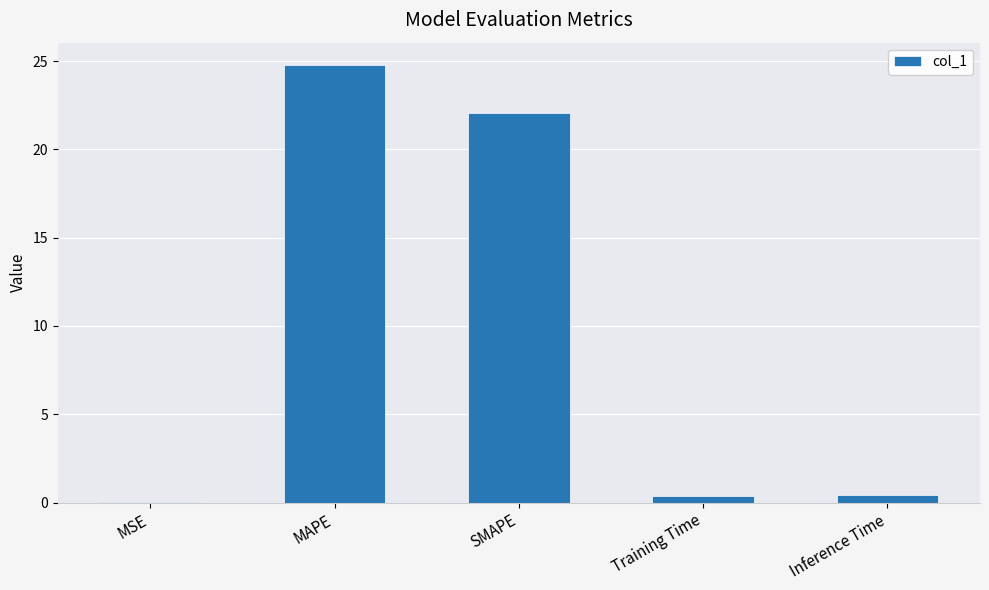

True or false: the data shows 24.8 at MAPE.

True